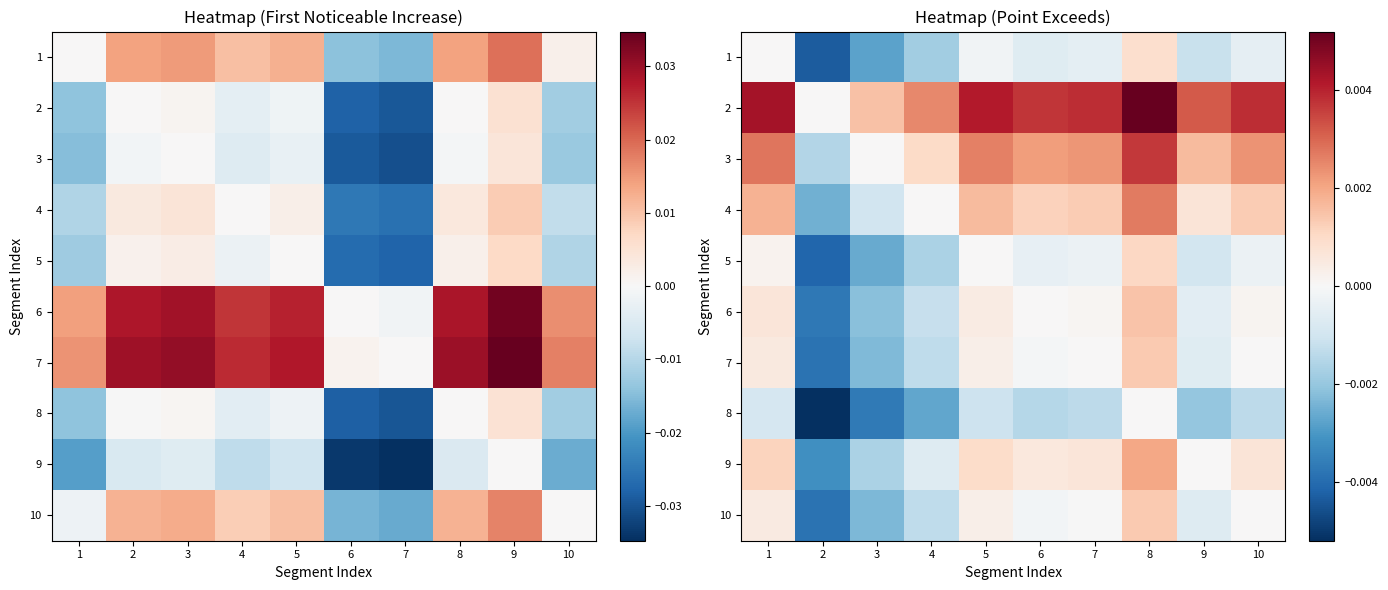

At which label is 6 closest to 0?

6